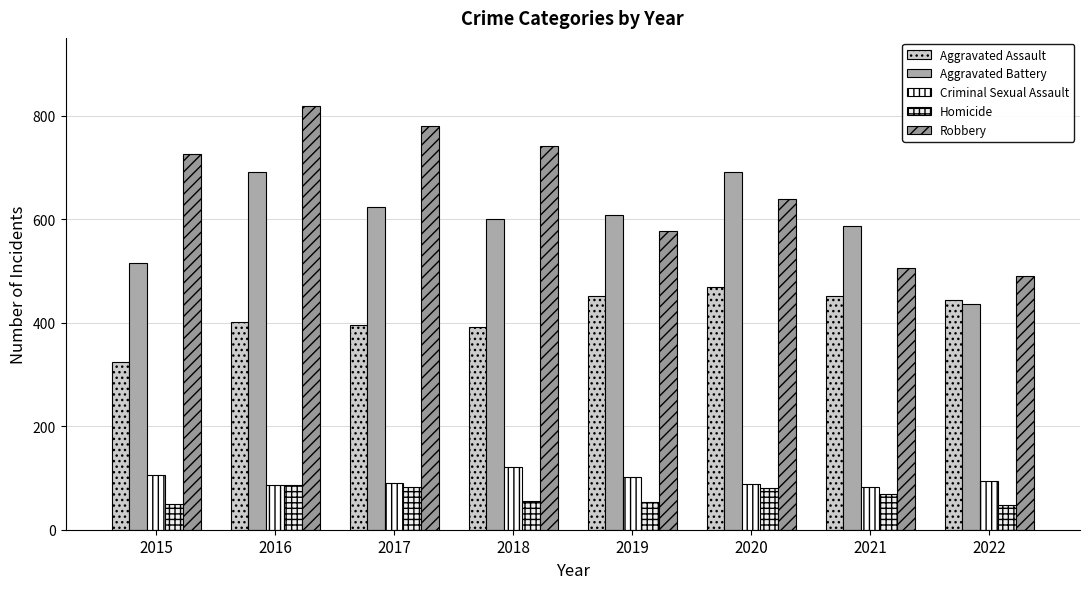

Which has a higher value, 2016 or 2015?

2016